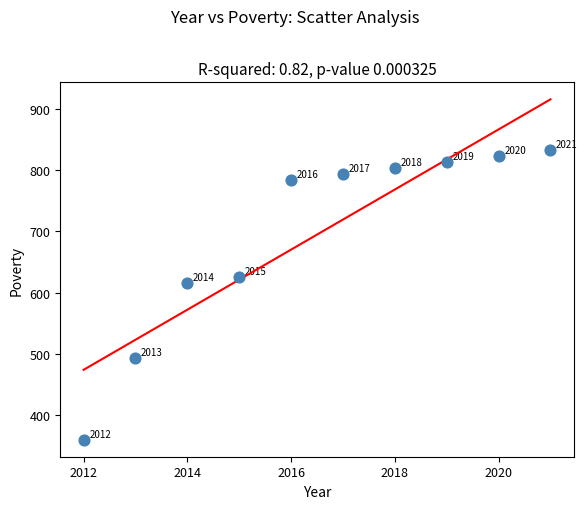

What is the range of X values (max minus min)?

9